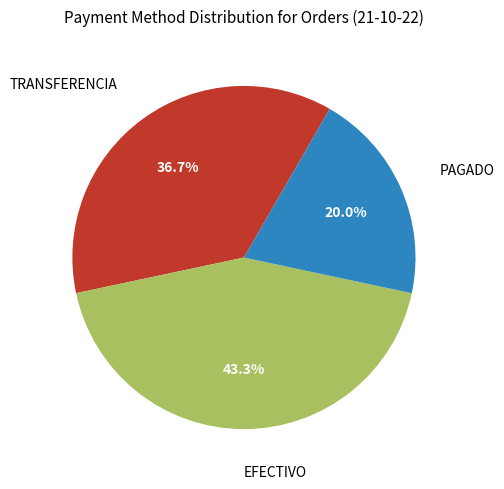

Is there any slice that represents more than half of the pie?

No